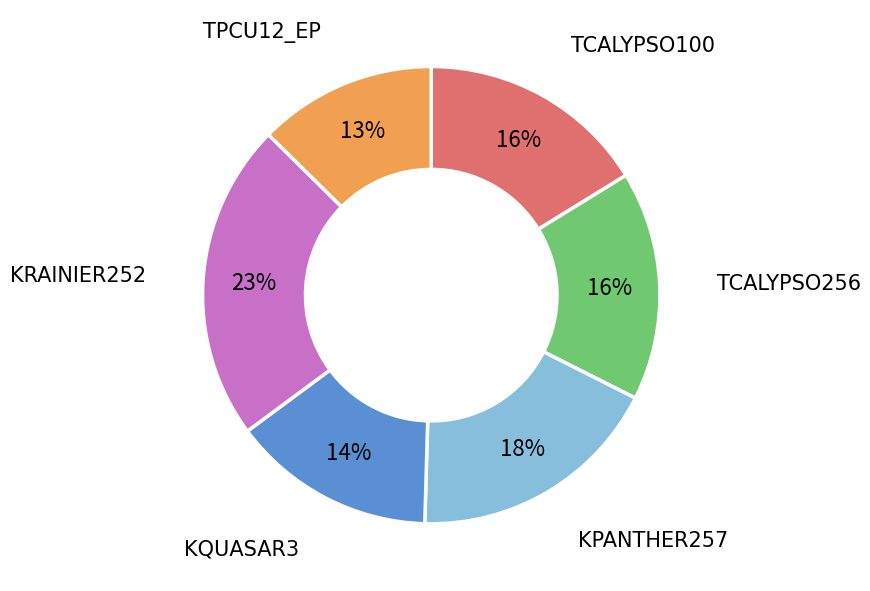

Which has a higher value, KPANTHER257 or TCALYPSO100?

KPANTHER257